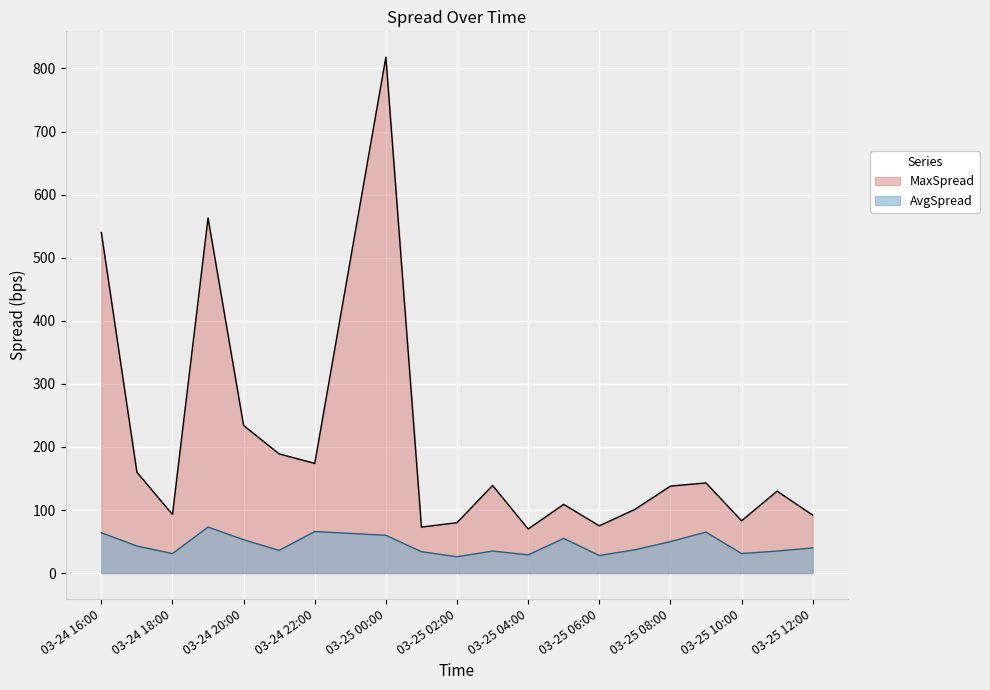

Which label corresponds to the largest value in the chart?

03-25 00:00